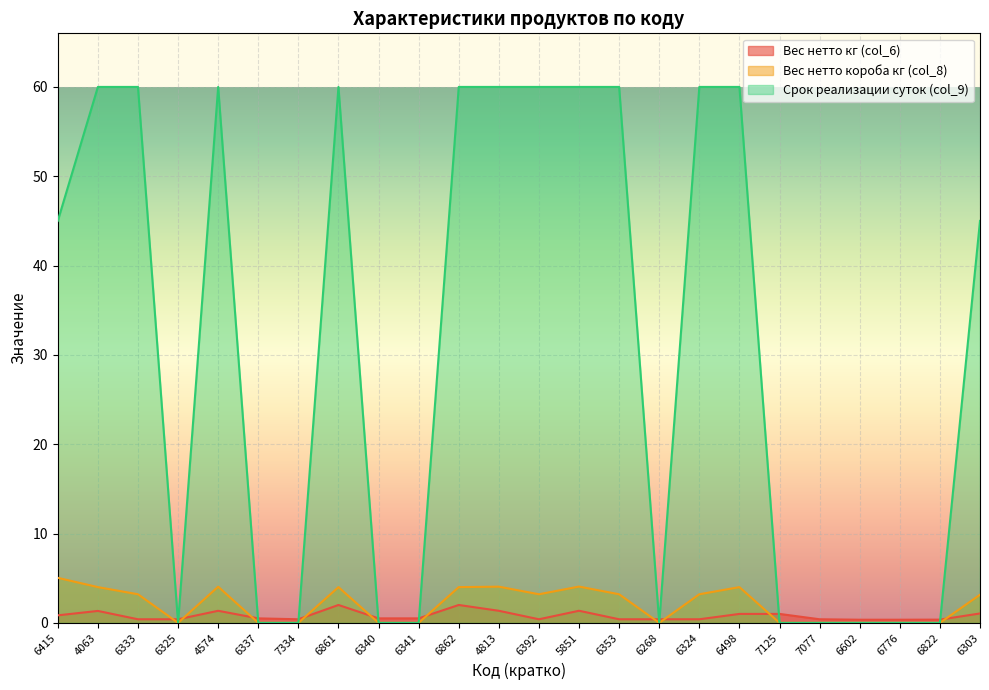

Reading left to right, transcribe all the data shown in this chart.

Вес нетто кг (col_6): 0.8	1.3	0.4	0.4	1.4	0.5	0.4	2.0	0.5	0.5	2.0	1.4	0.4	1.4	0.4	0.4	0.4	1.0	1.0	0.4	0.3	0.3	0.4	1.1
Вес нетто короба кг (col_8): 5.0	4.0	3.2	0.0	4.0	0.0	0.0	4.0	0.0	0.0	4.0	4.0	3.2	4.1	3.2	0.0	3.2	4.0	0.0	0.0	0.0	0.0	0.0	3.1
Срок реализации суток (col_9): 45.0	60.0	60.0	0.0	60.0	0.0	0.0	60.0	0.0	0.0	60.0	60.0	60.0	60.0	60.0	0.0	60.0	60.0	0.0	0.0	0.0	0.0	0.0	45.0